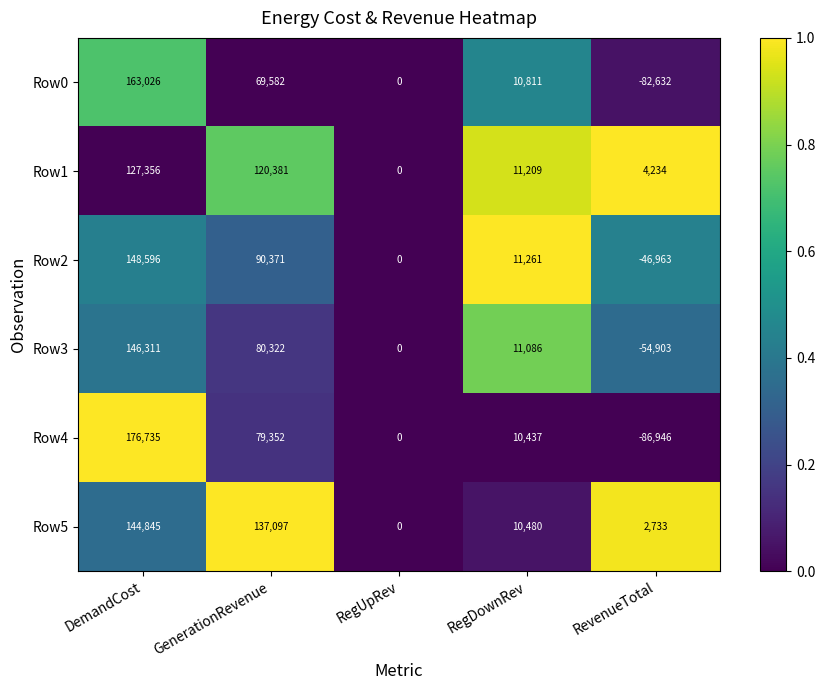

Is it true that Row5 equals 31512 at DemandCost?

False